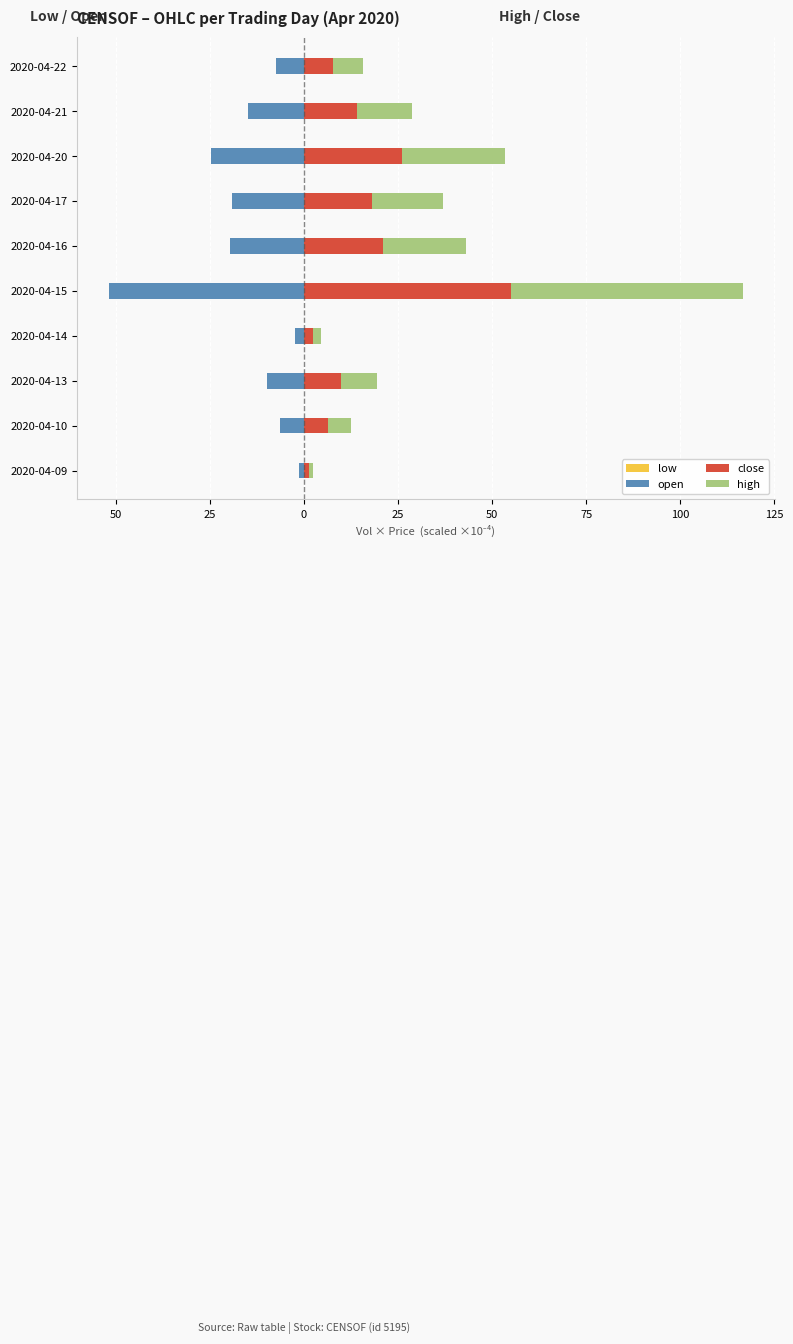

What is the greatest value displayed?

61.6